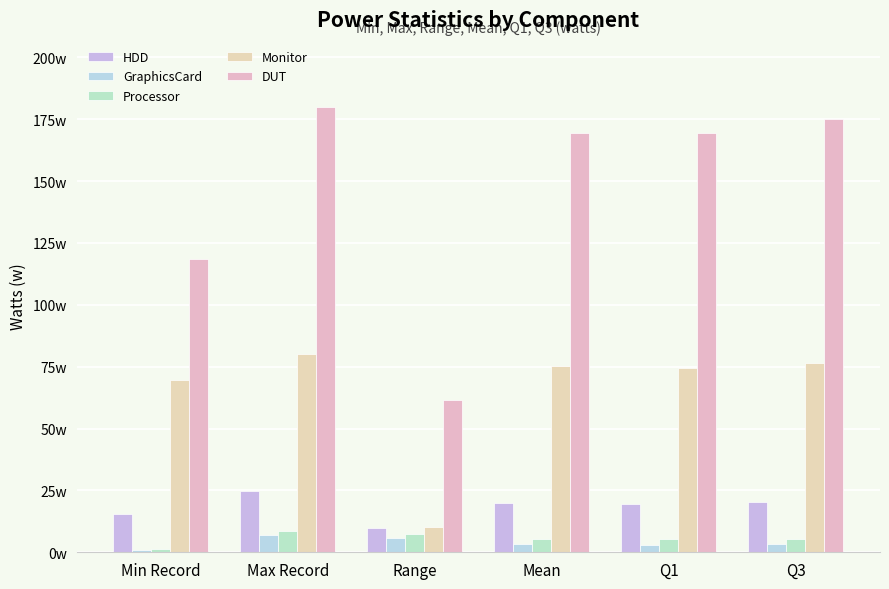

What position from the right is Max Record?

5